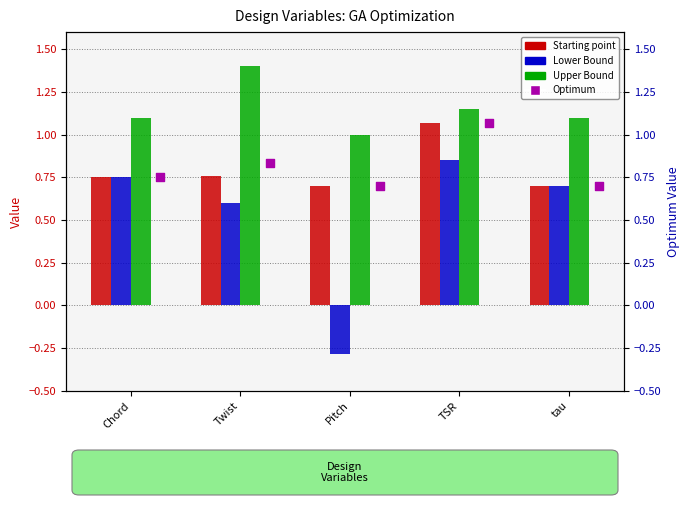

At which category is the sum across all series the highest?

TSR